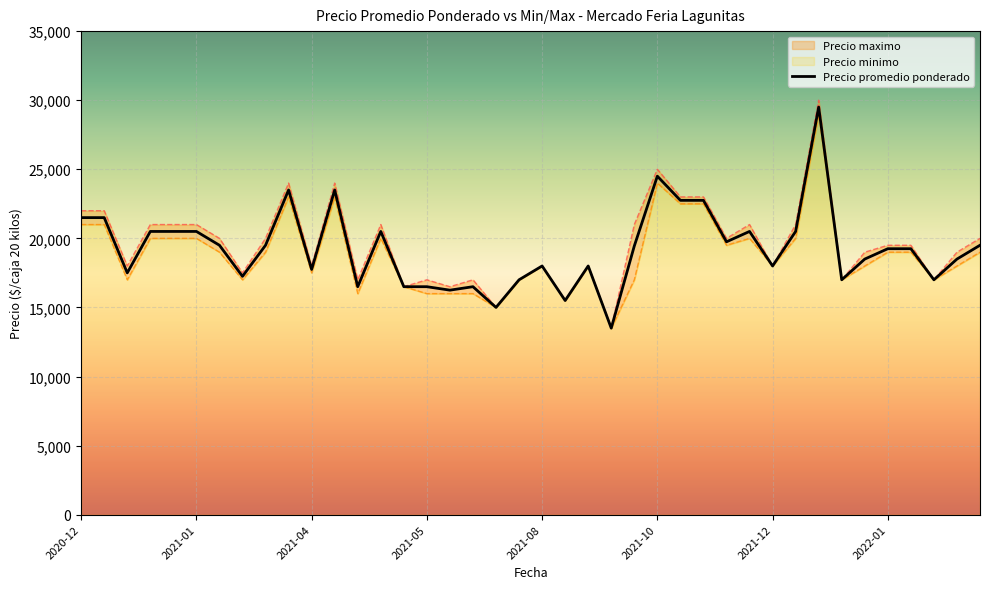

What is the difference between the second highest and second lowest values in the Precio promedio ponderado series?

9500